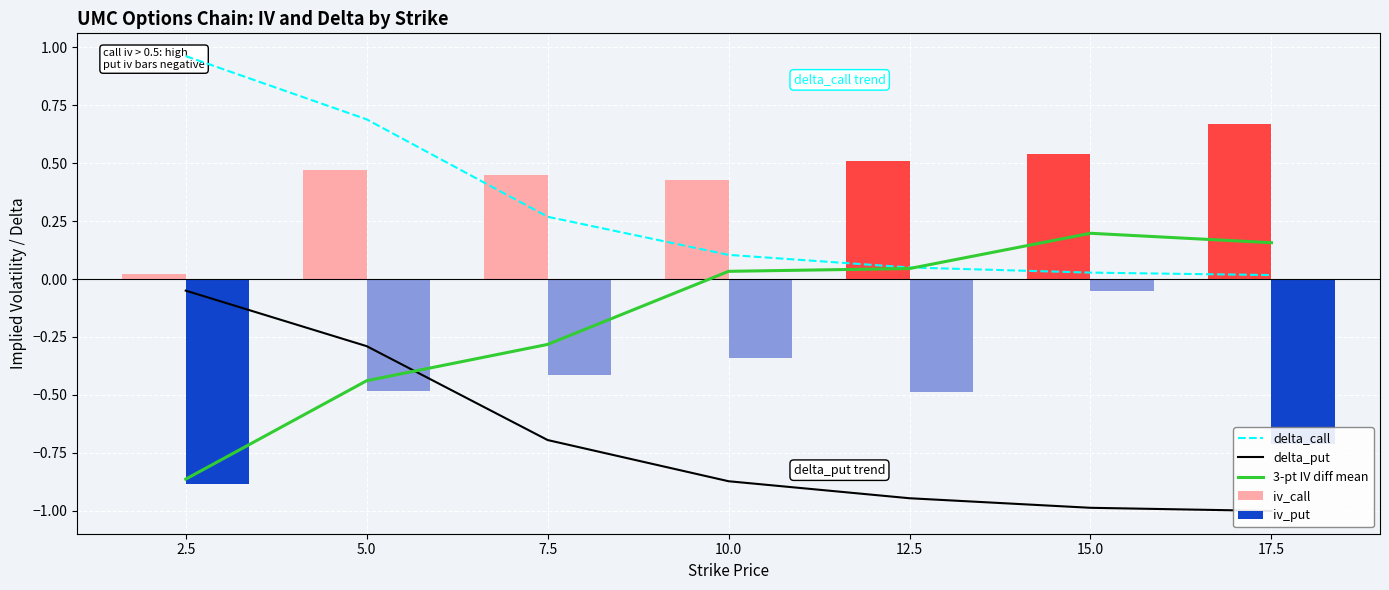

The value of delta_call at 17.5 is 0.0. True or false?

True